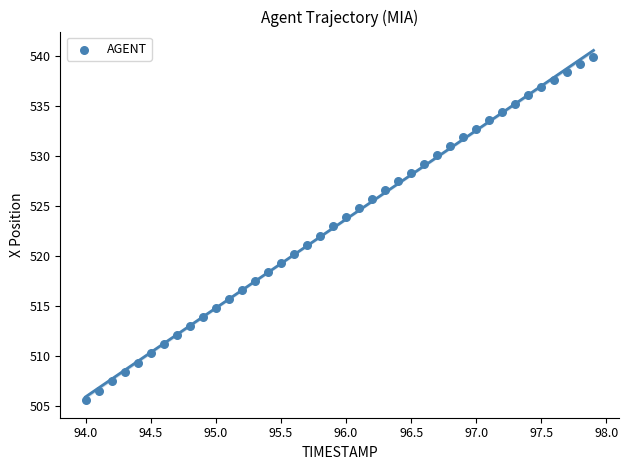

What is the range of Y values (max minus min)?

34.4